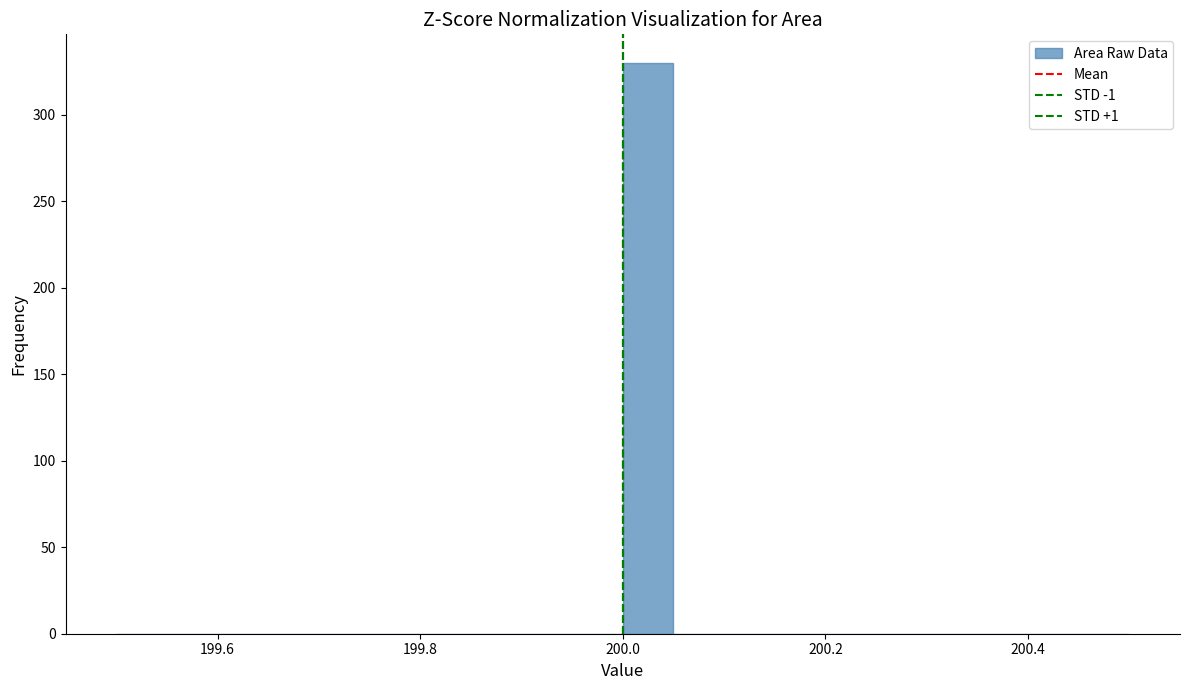

Read against the x-axis, roughly where is the centre of the tallest bar?

200.02